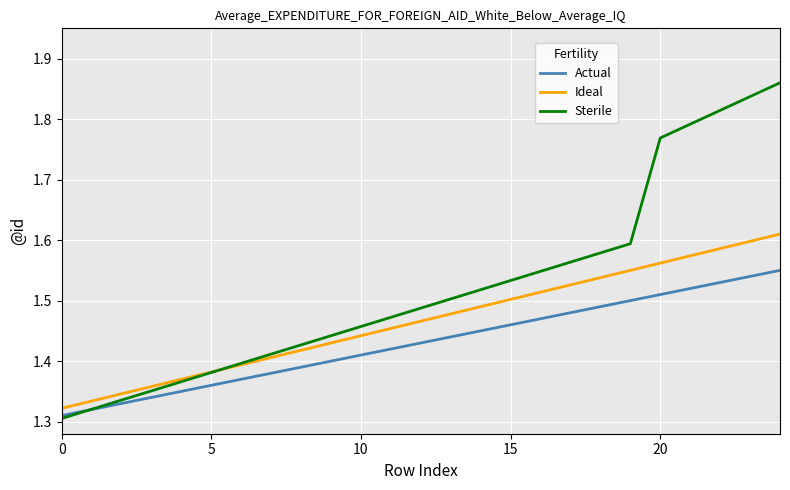

Which series has the largest total across all categories?

Sterile